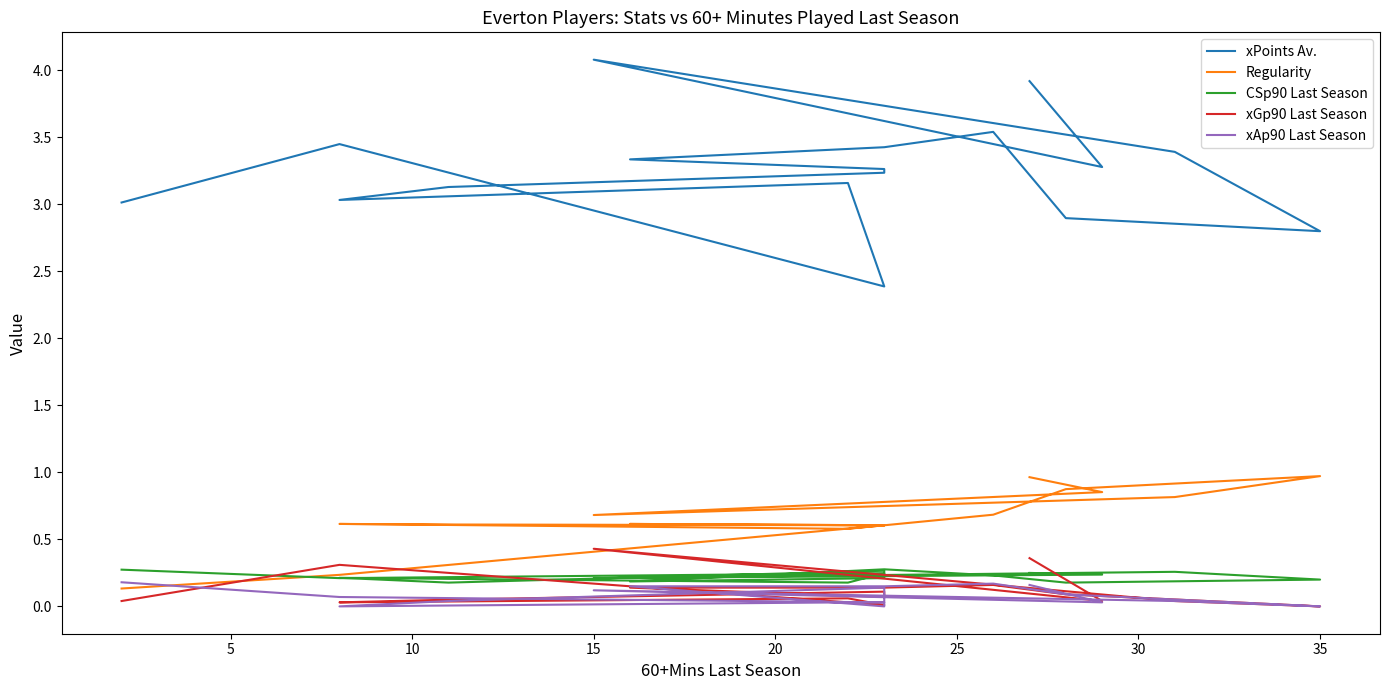

Reading right to left, extract all data points from this chart.

xPoints Av.: 3.0	3.5	2.4	3.2	3.0	3.1	3.2	3.3	3.3	3.4	3.5	2.9	2.8	3.4	4.1	3.3	3.9
Regularity: 0.1	0.2	0.6	0.6	0.6	0.6	0.6	0.6	0.6	0.6	0.7	0.9	1.0	0.8	0.7	0.9	1.0
CSp90 Last Season: 0.3	0.2	0.2	0.2	0.2	0.2	0.3	0.2	0.2	0.3	0.2	0.2	0.2	0.3	0.2	0.2	0.2
xGp90 Last Season: 0.0	0.3	0.0	0.1	0.0	0.1	0.1	0.1	0.1	0.1	0.2	0.1	0.0	0.0	0.4	0.0	0.4
xAp90 Last Season: 0.2	0.1	0.0	0.0	0.0	0.0	0.1	0.0	0.1	0.1	0.2	0.1	0.0	0.0	0.1	0.0	0.2